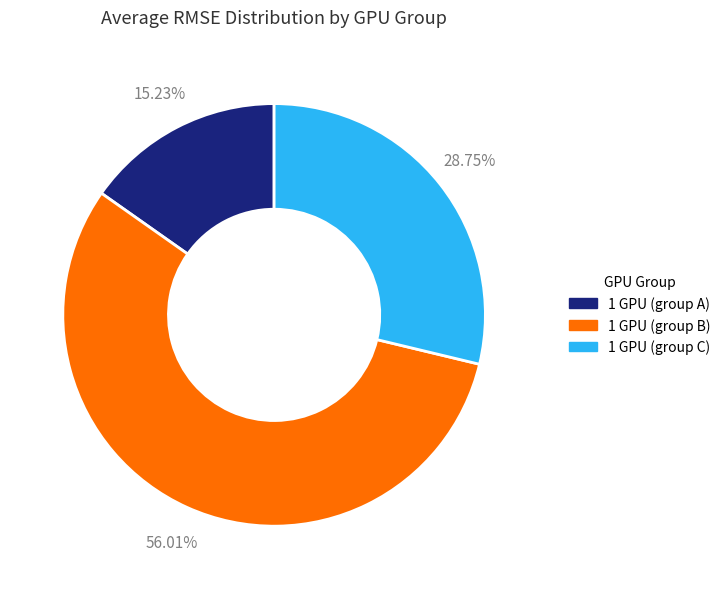

Does any single category account for the majority?

Yes